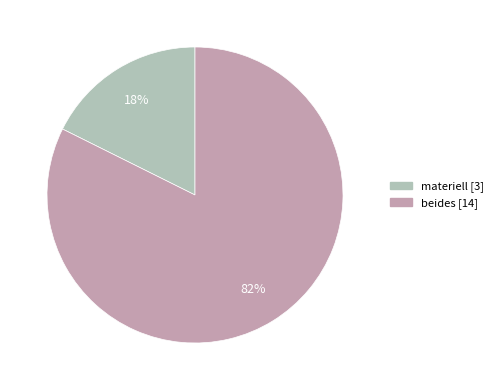

Rank the categories by value from highest to lowest.

beides, materiell